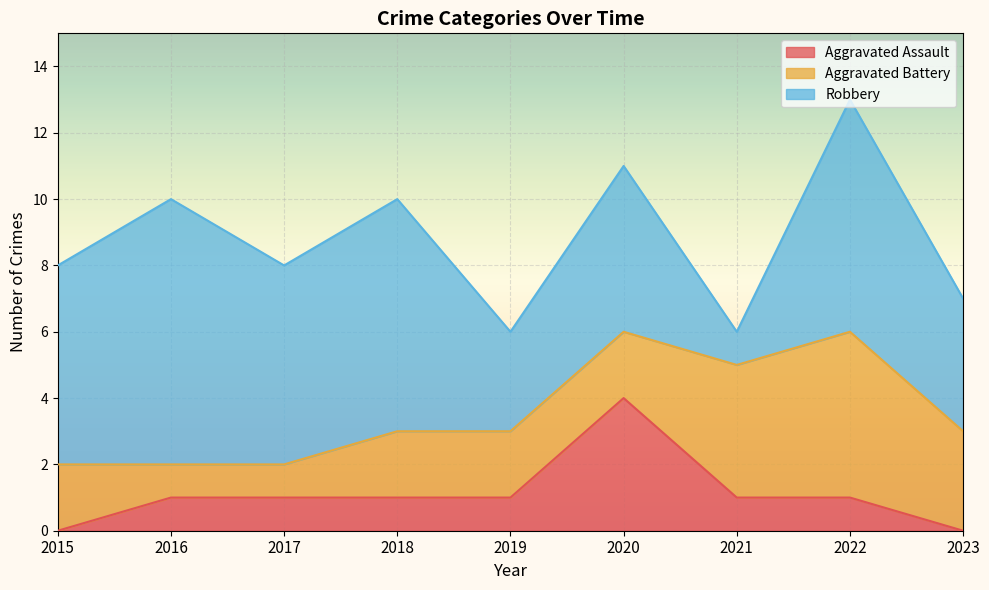

What is the spread (max minus min) of values at 2015?

6